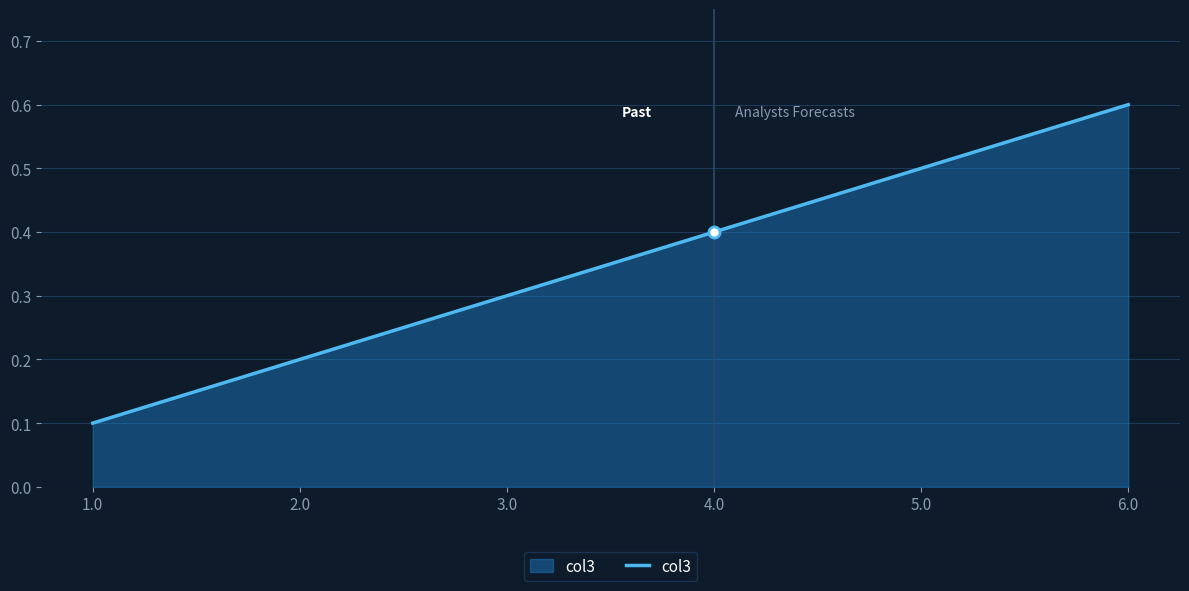

Does the chart have visible grid lines?

Yes